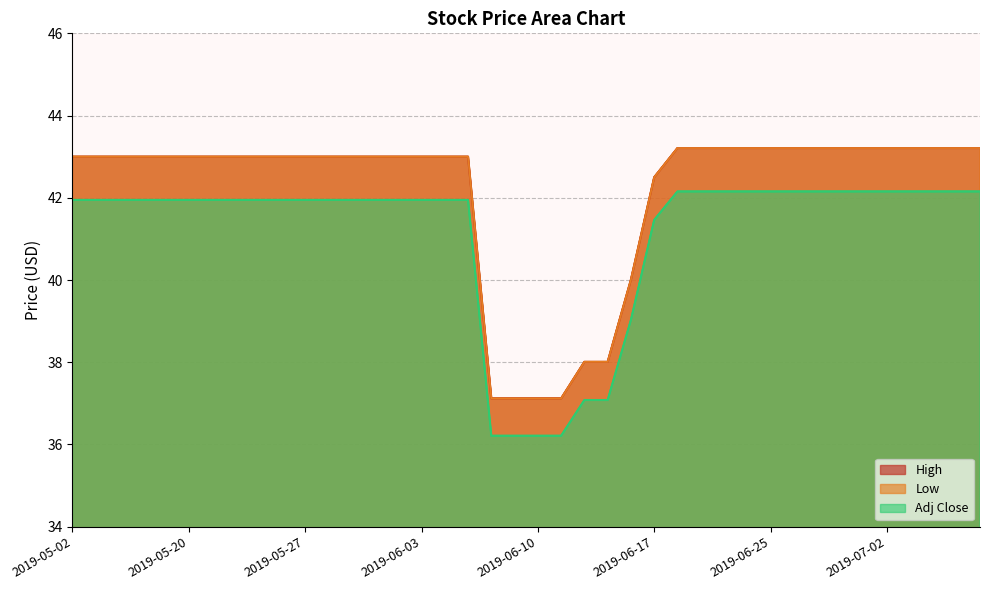

List the series in order of their peak value, lowest first.

Adj Close, High, Low